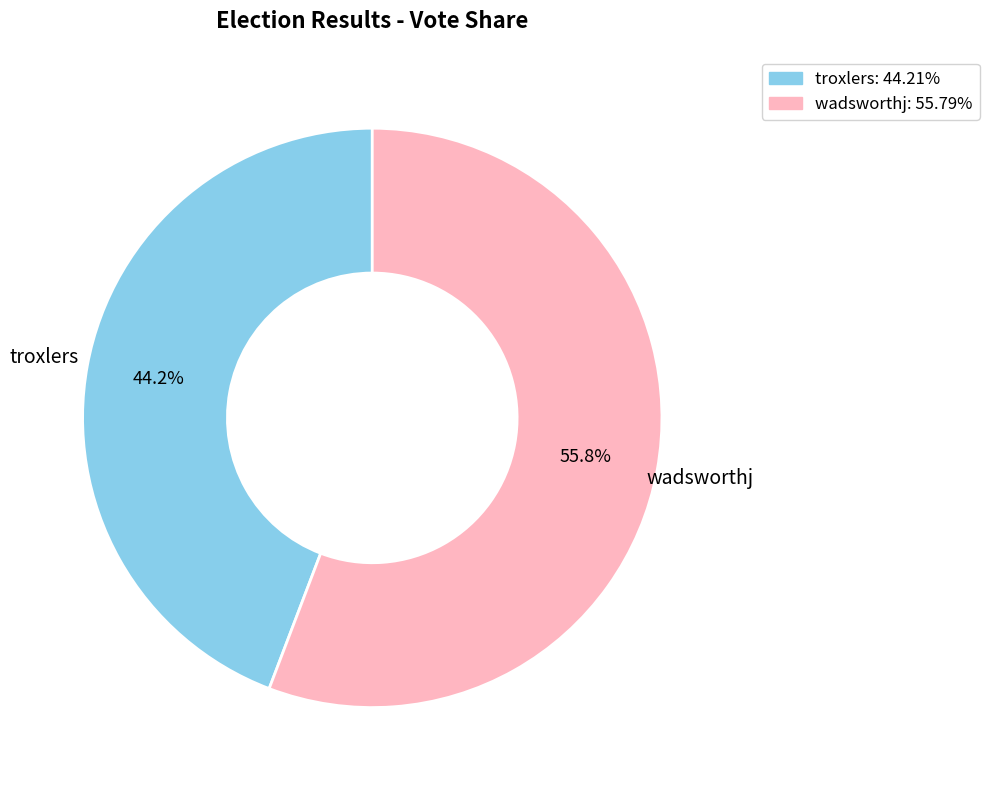

To the nearest percent, what is the difference between the largest and smallest slice percentages?

12%